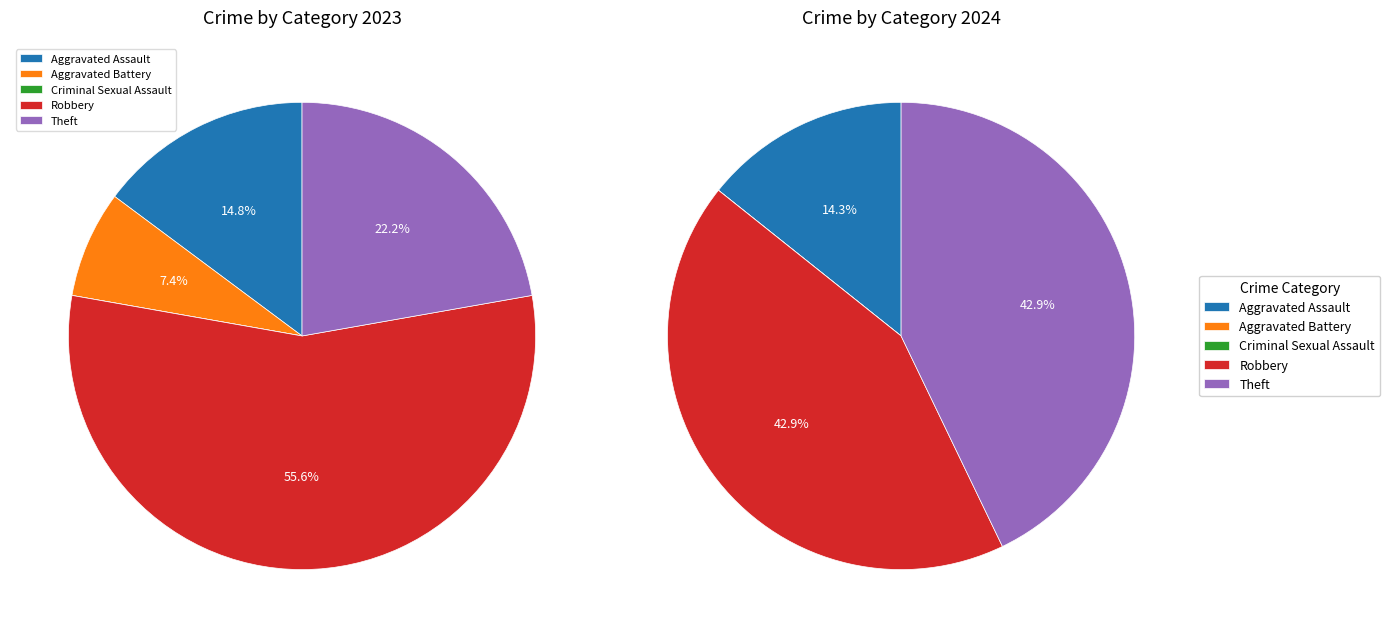

What percentage is NOT represented by 2?

100.0%